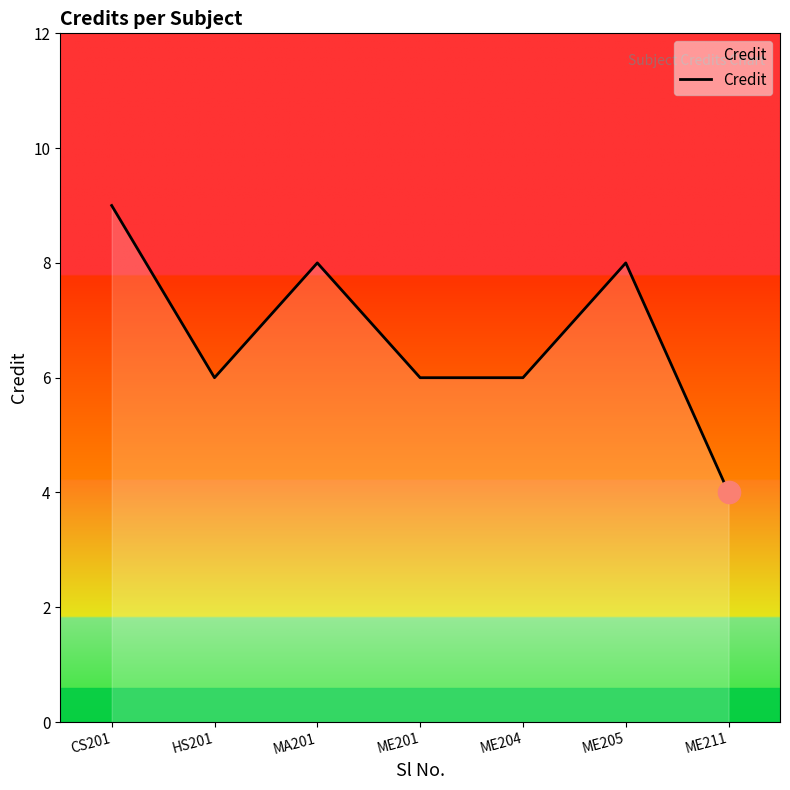

Count the values in the range 6 to 8.

5